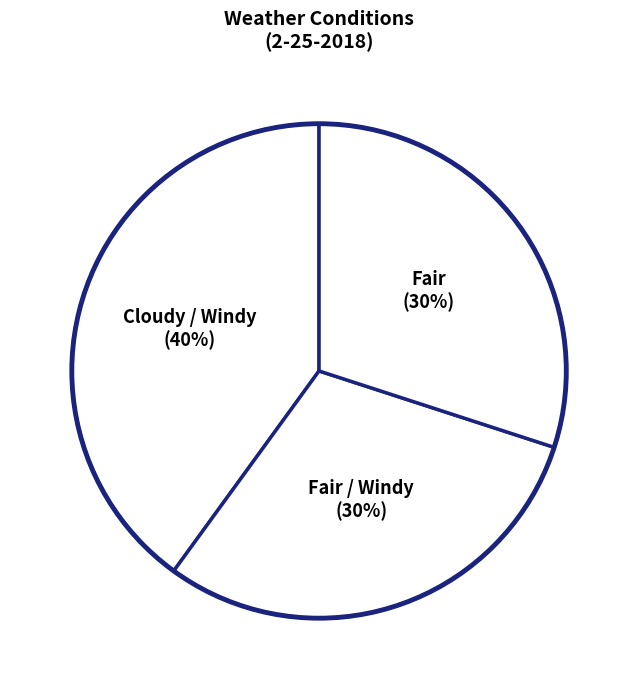

Which slice is the largest?

Cloudy / Windy (40%)